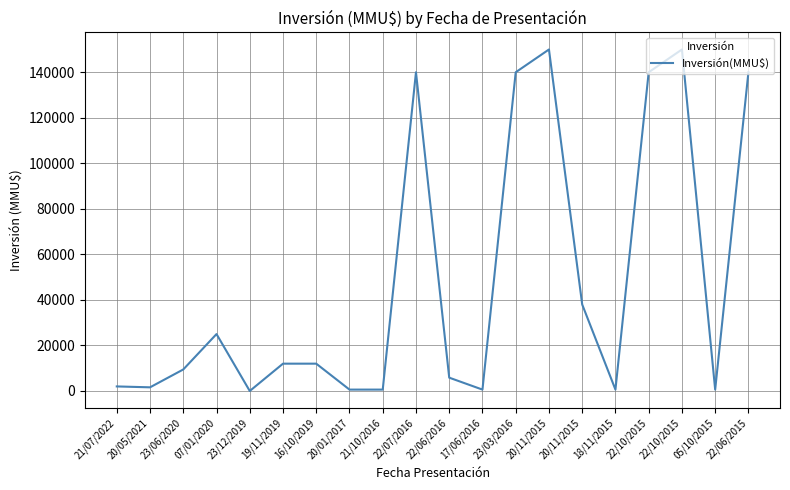

The value at 07/01/2020 is 16162. True or false?

False